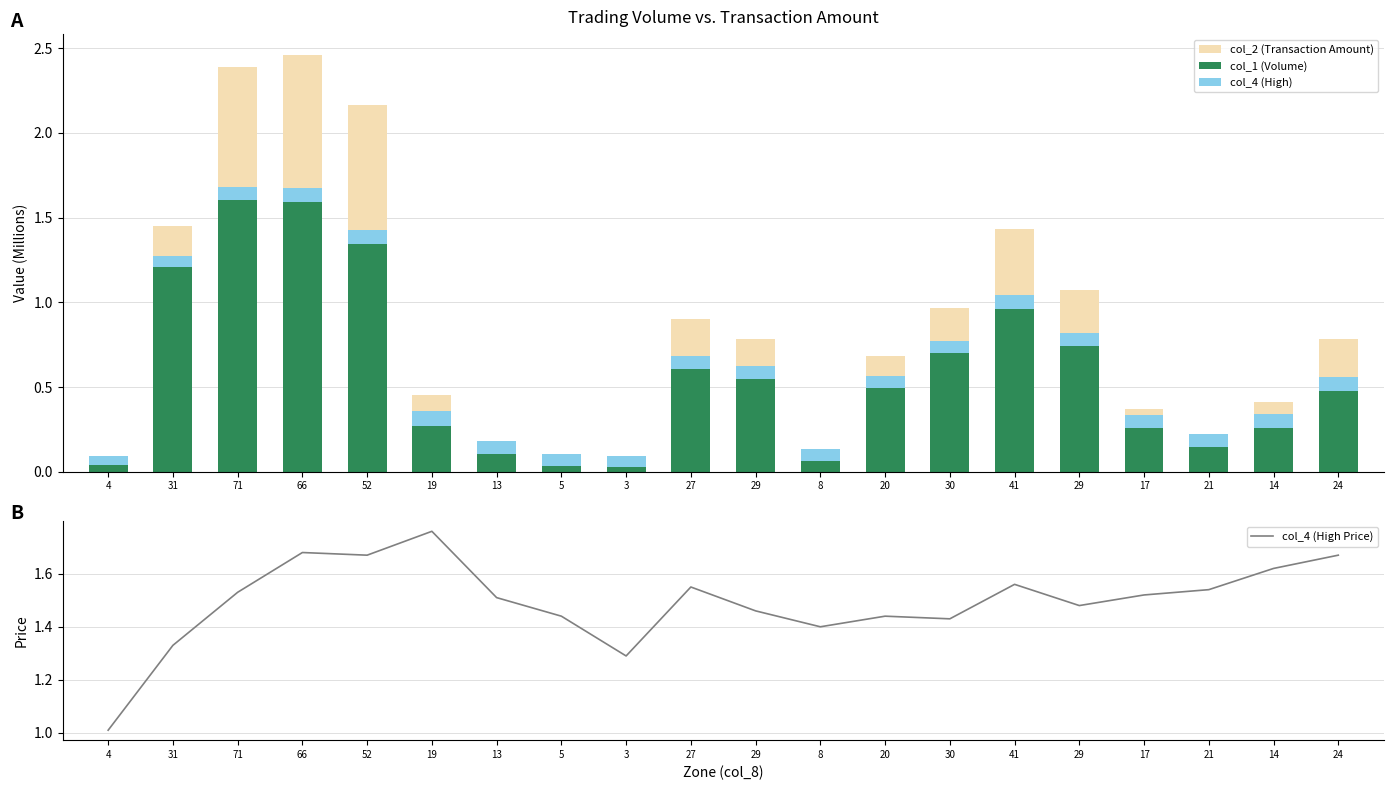

Does the chart contain stacked bars?

No